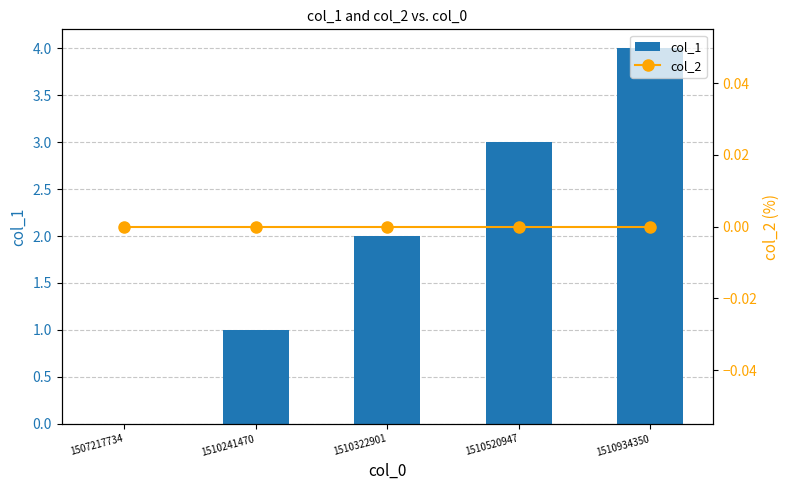

Rank the series by their average value, from lowest to highest.

col_2, col_1